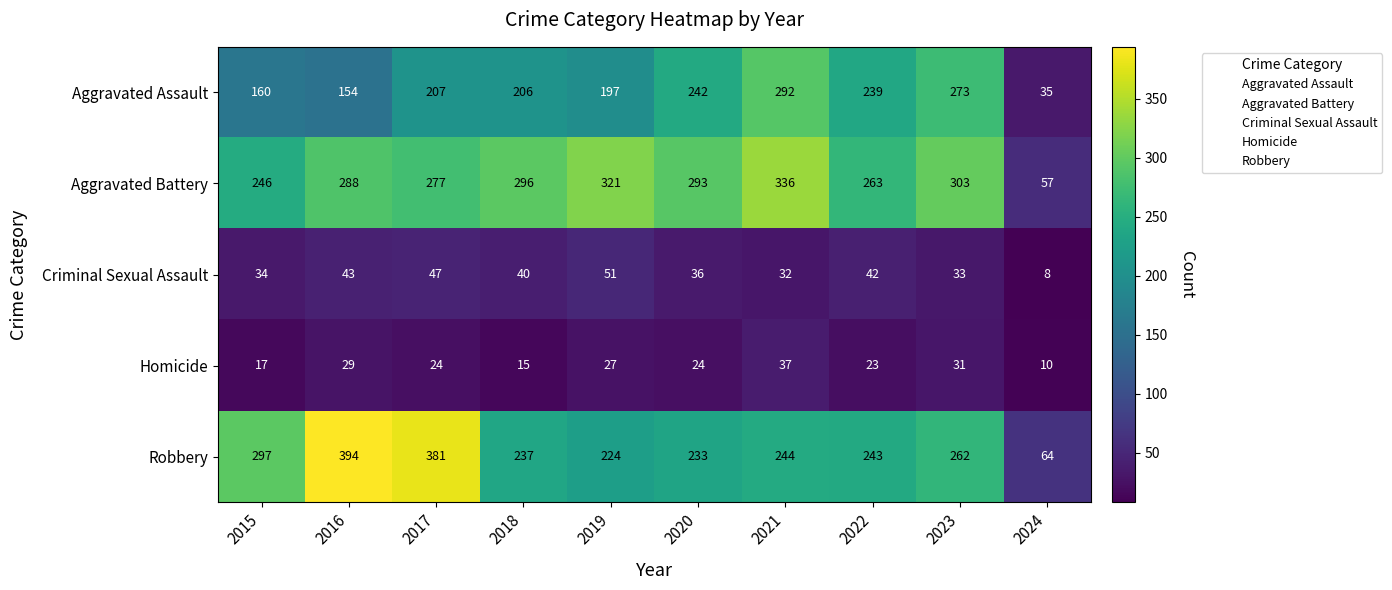

At how many categories does at least one series exceed 101?

9